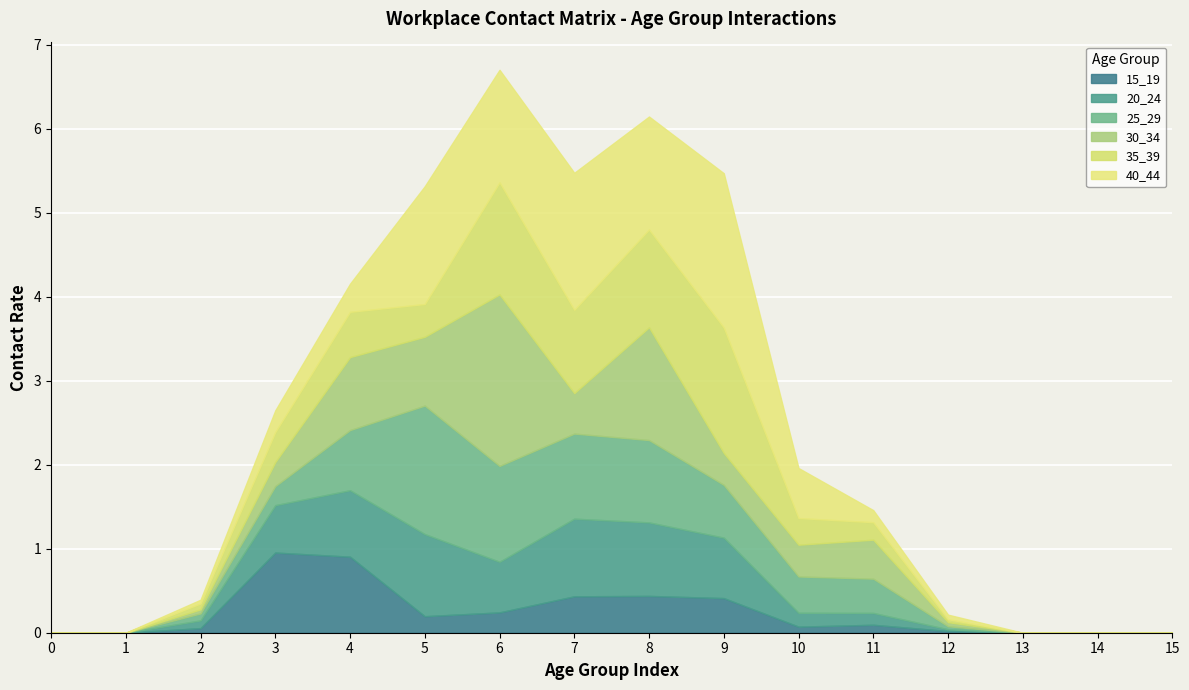

In 35_39, how many points are lower than both neighbors (excluding endpoints)?

2